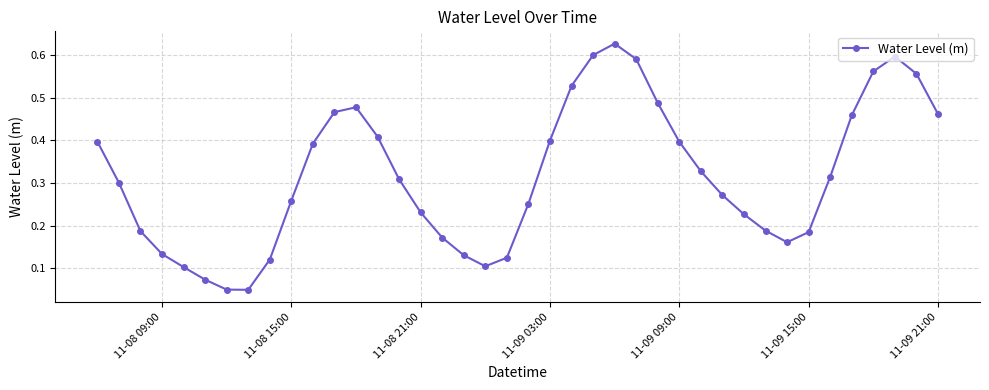

What is the sum of all values?

12.7